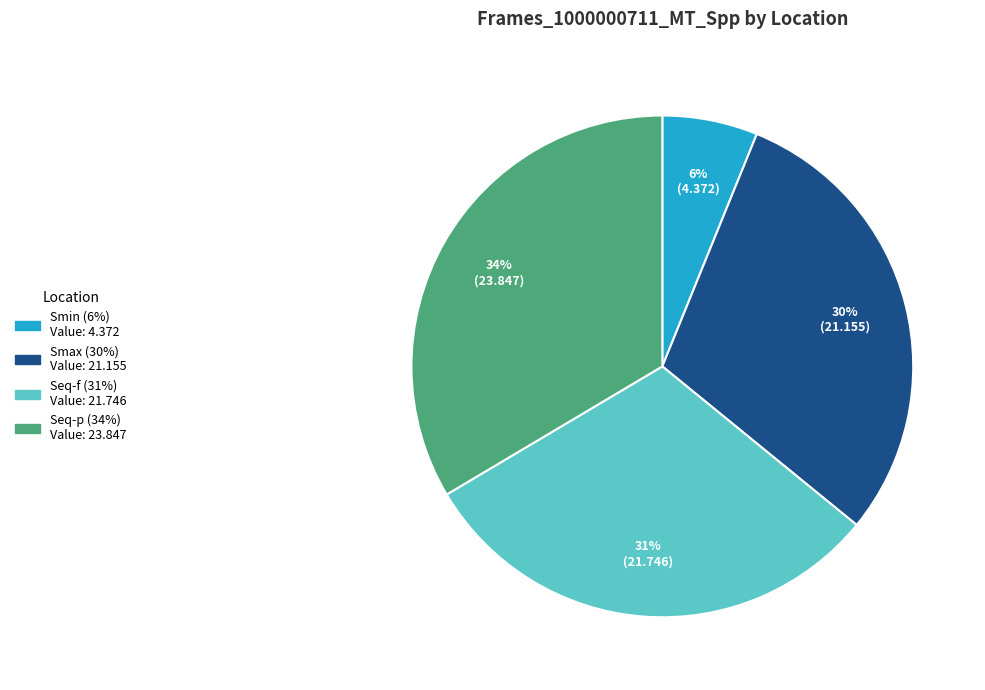

How many slices are in this pie chart?

4